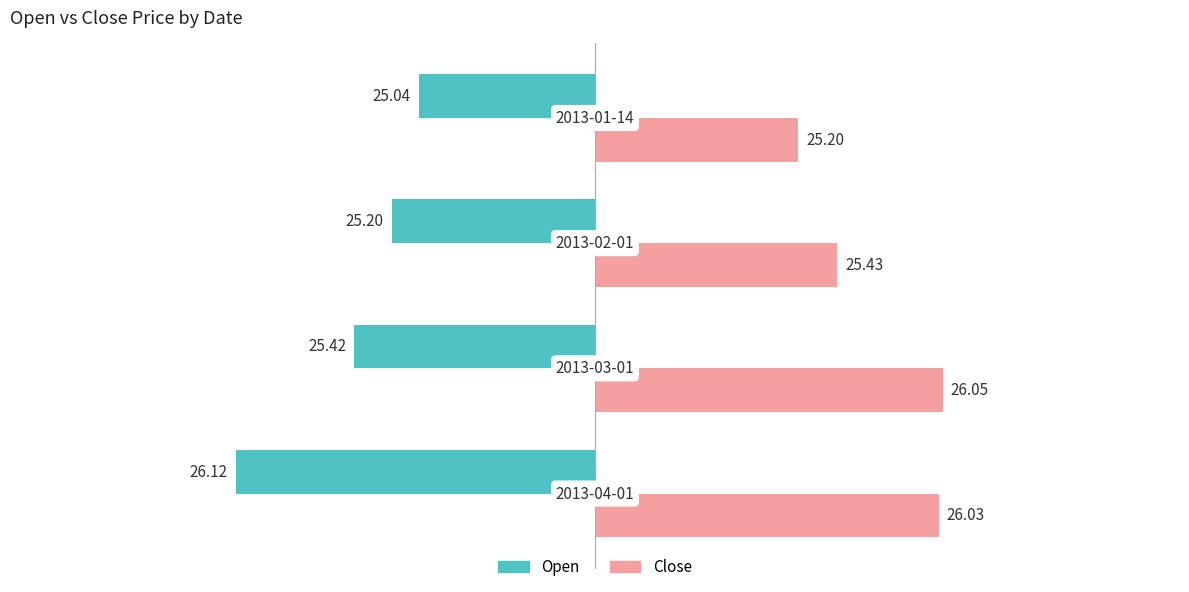

How many bars are there in each group?

2